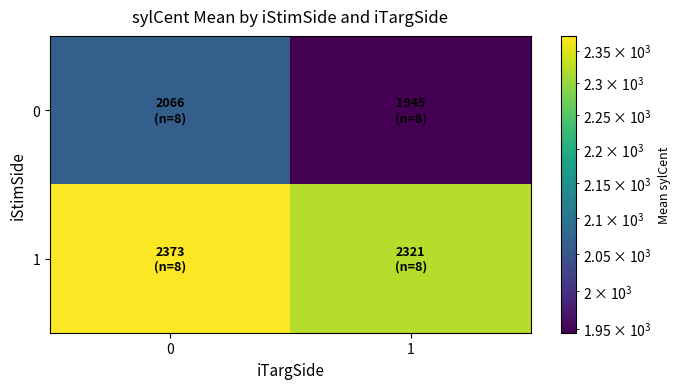

Rank the series at 1 from highest to lowest value.

1, 0